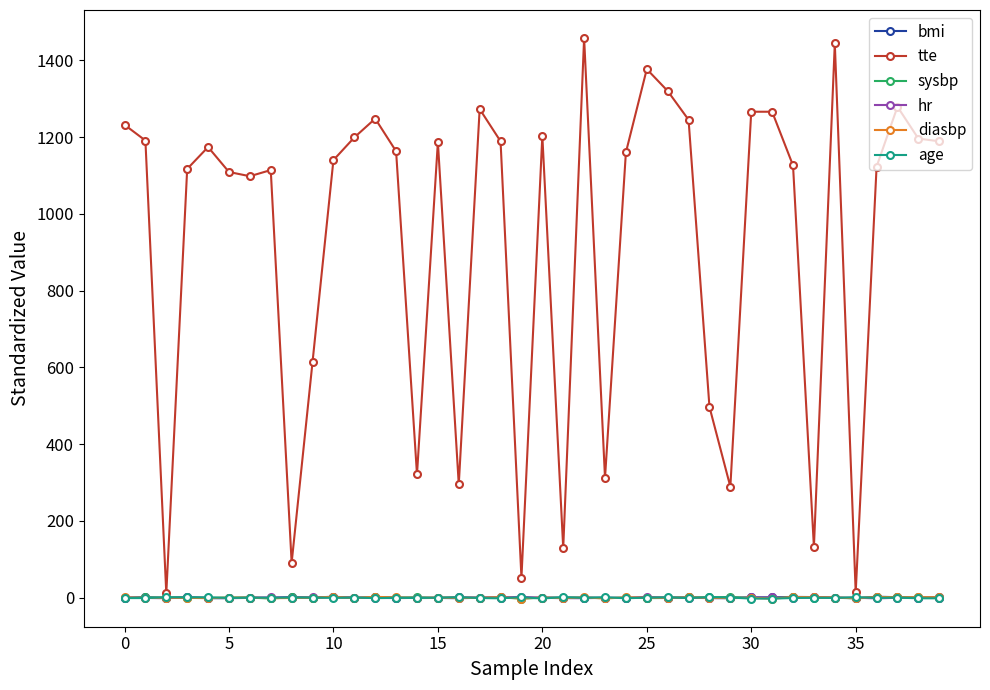

What is the sum of all age values?

-10.0